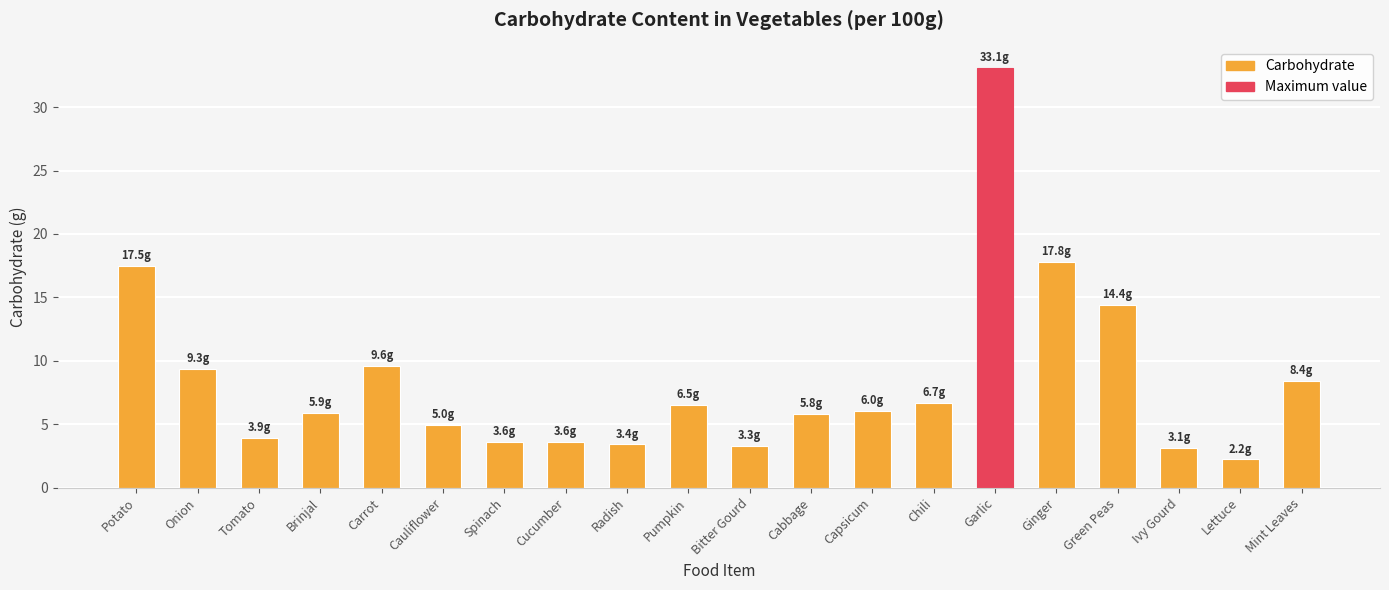

Which category has the lowest value across all series?

Lettuce